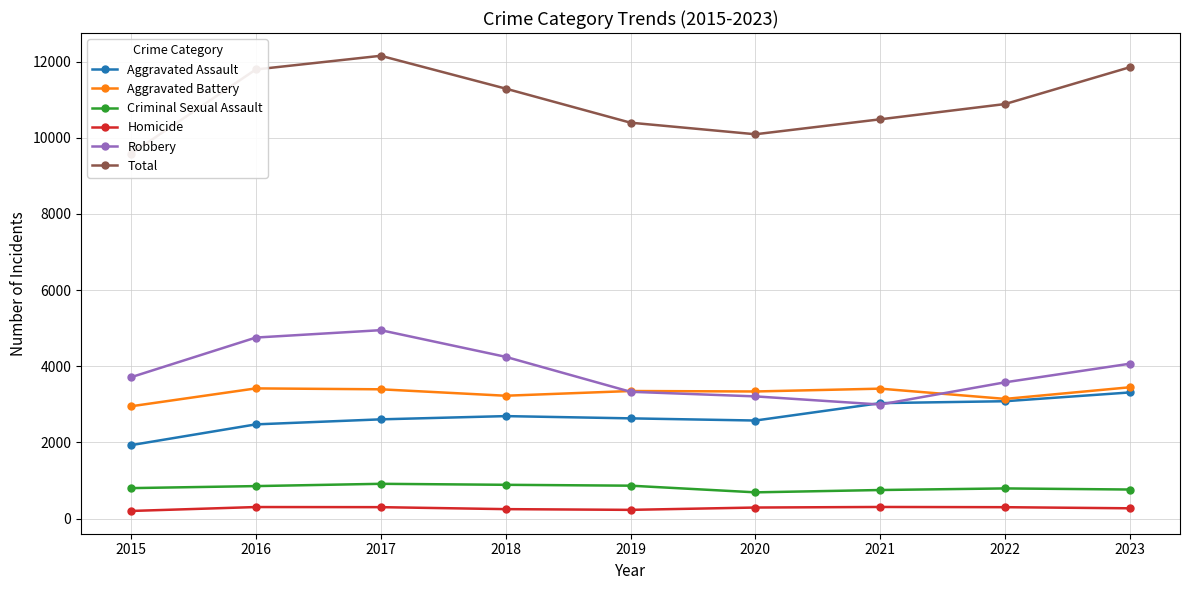

Read the Aggravated Battery value at 2023, to the nearest 50.

3450